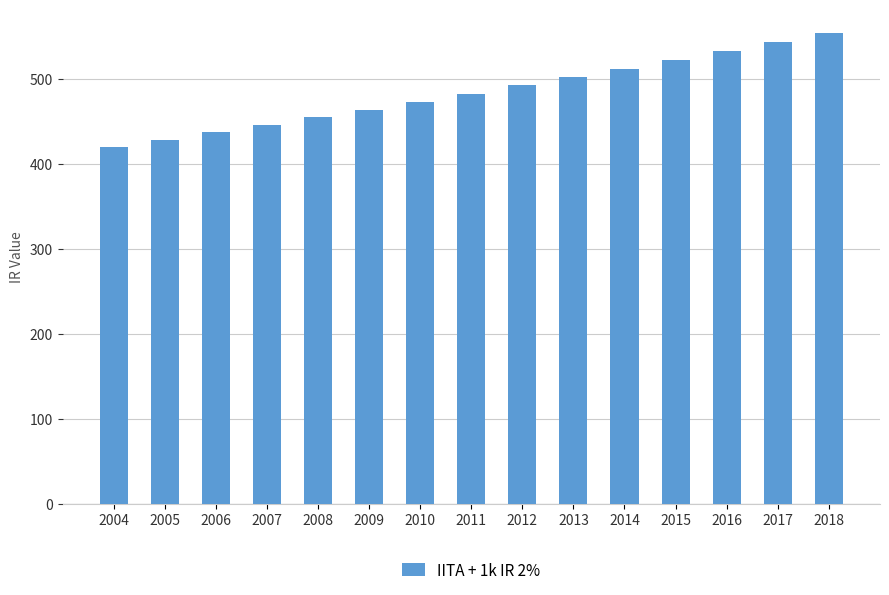

Which label corresponds to the smallest value in the chart?

2004